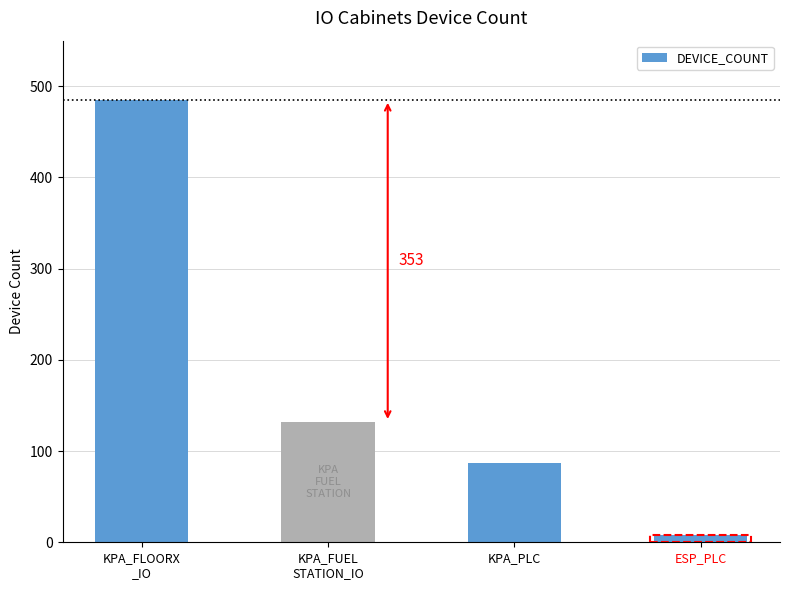

List the labels in order of value, largest first.

KPA_FLOORX
_IO, KPA_FUEL
STATION_IO, KPA_PLC, ESP_PLC